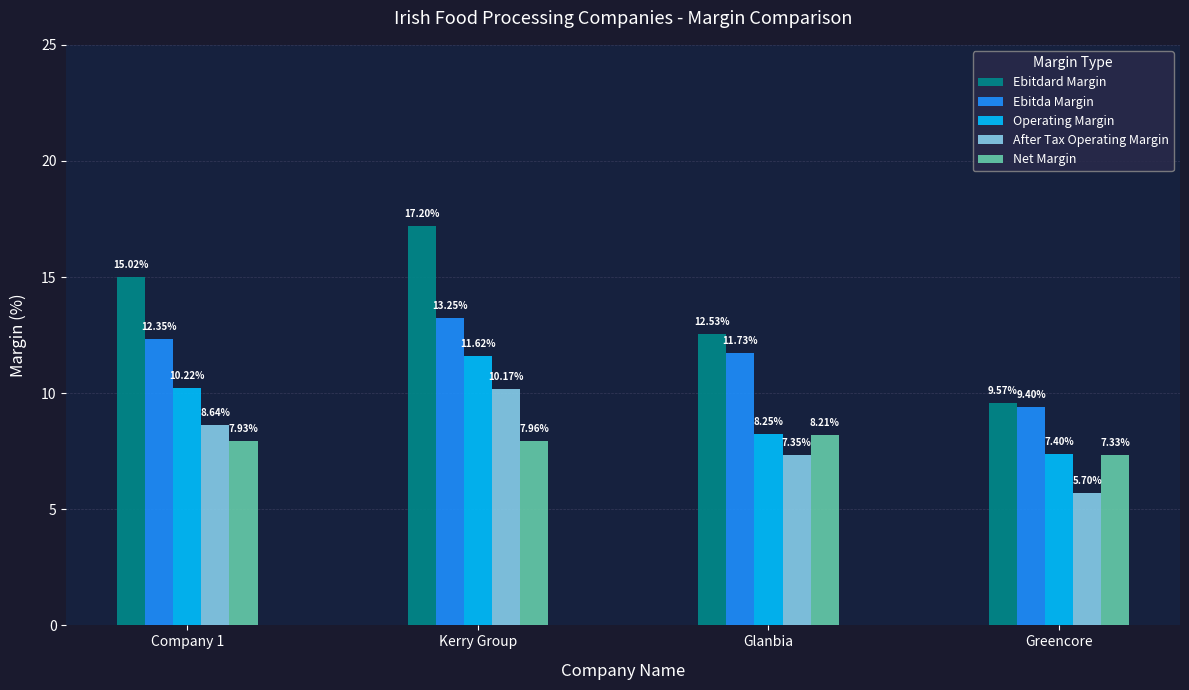

The value of After Tax Operating Margin at Greencore is 2.4. True or false?

False